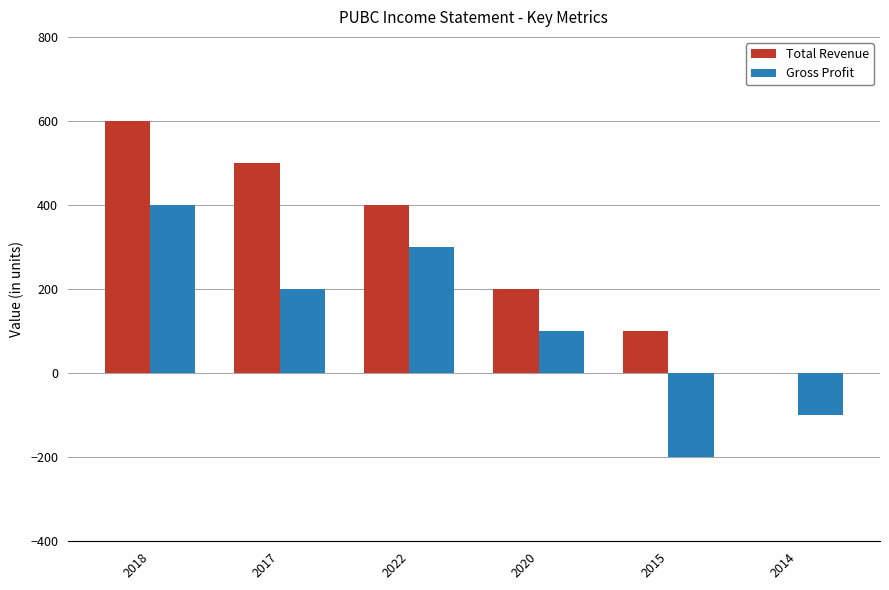

What is the sum of the Total Revenue values at 2015 and 2020?

300